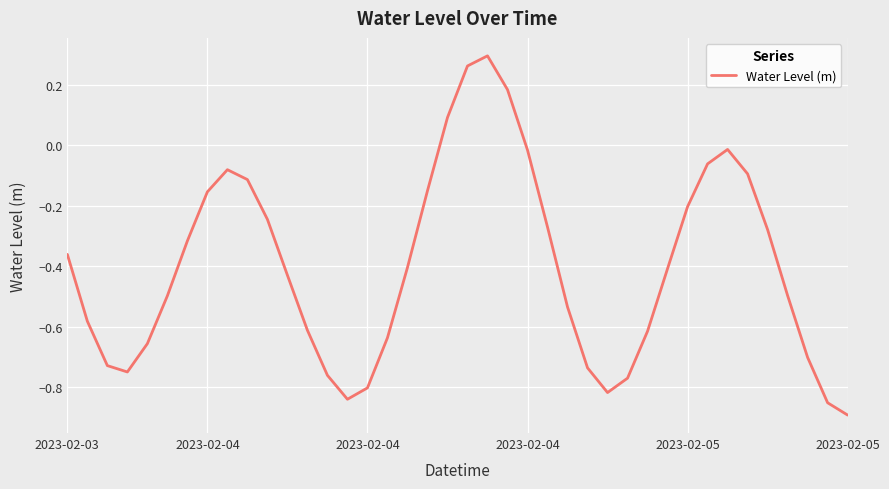

Does the chart have visible grid lines?

Yes